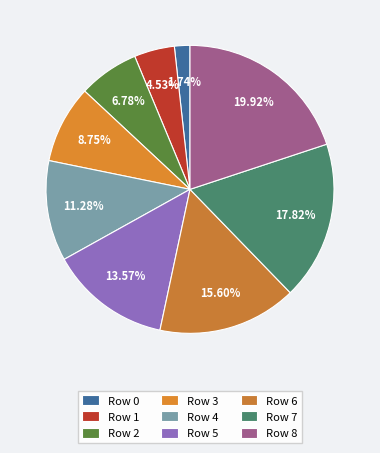

Does Row 4 represent more than half of the total?

No